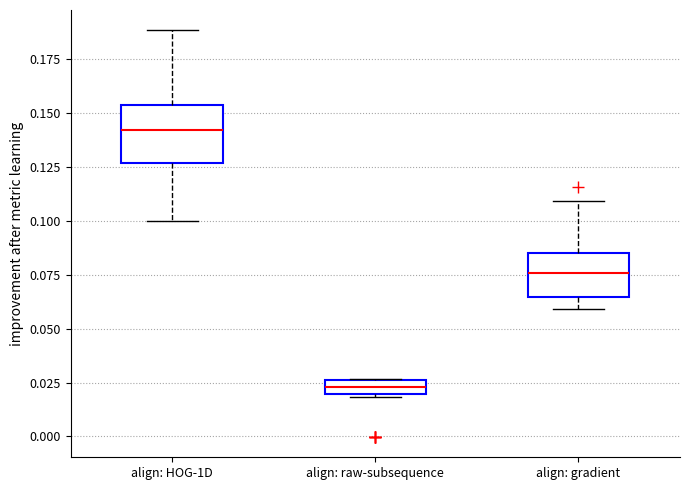

Which box has the lowest median line?

align: raw-subsequence